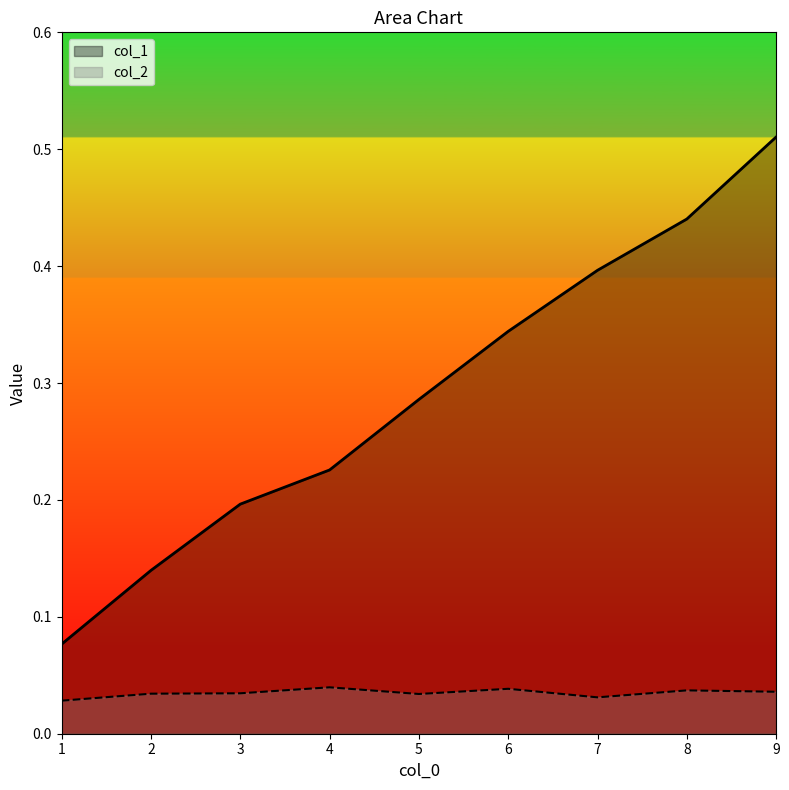

Reading right to left, transcribe all the data shown in this chart.

col_1: 9=0.5	8=0.4	7=0.4	6=0.3	5=0.3	4=0.2	3=0.2	2=0.1	1=0.1
col_2: 9=0.0	8=0.0	7=0.0	6=0.0	5=0.0	4=0.0	3=0.0	2=0.0	1=0.0